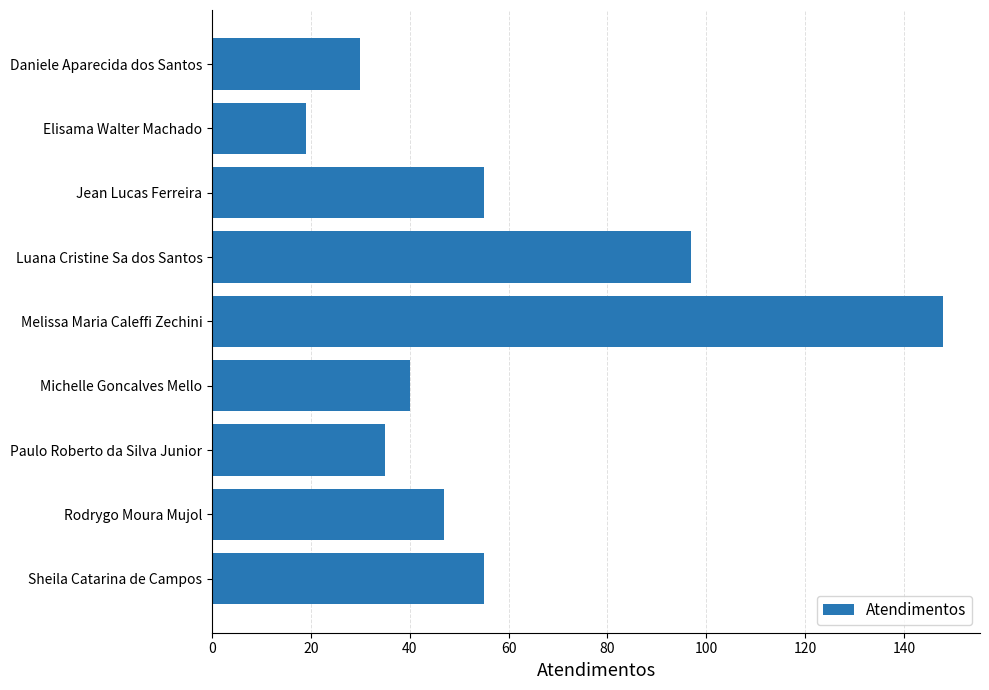

Approximately how many times larger is the value at Michelle Goncalves Mello compared to Jean Lucas Ferreira?

0.7